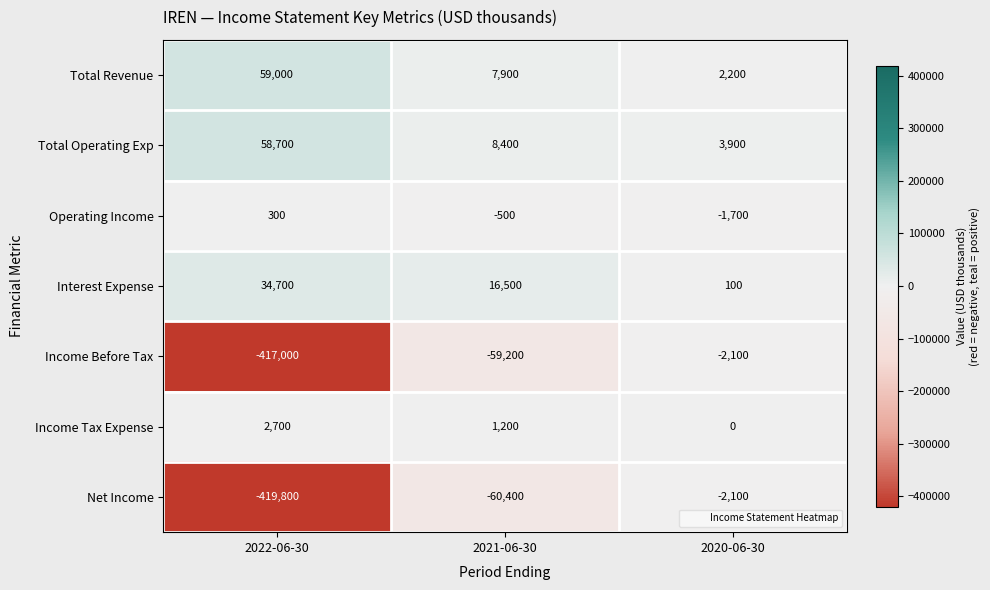

What is the sum of the Total Revenue values at 2021-06-30 and 2022-06-30?

66900